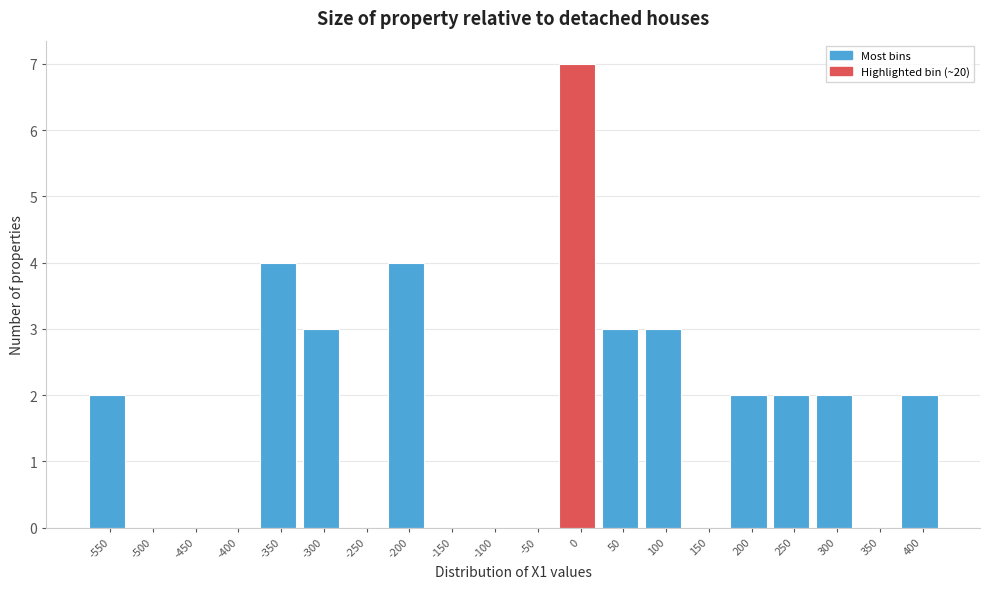

Reading left to right, what are all the values shown in this chart?

-550=2	-500=0	-450=0	-400=0	-350=4	-300=3	-250=0	-200=4	-150=0	-100=0	-50=0	0=7	50=3	100=3	150=0	200=2	250=2	300=2	350=0	400=2